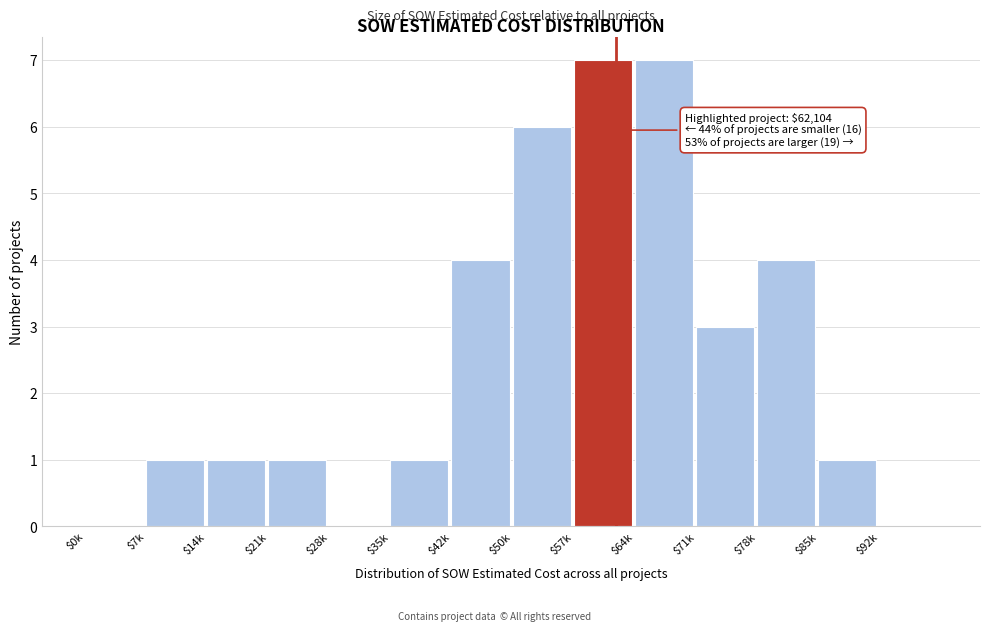

What is the greatest value displayed?

7